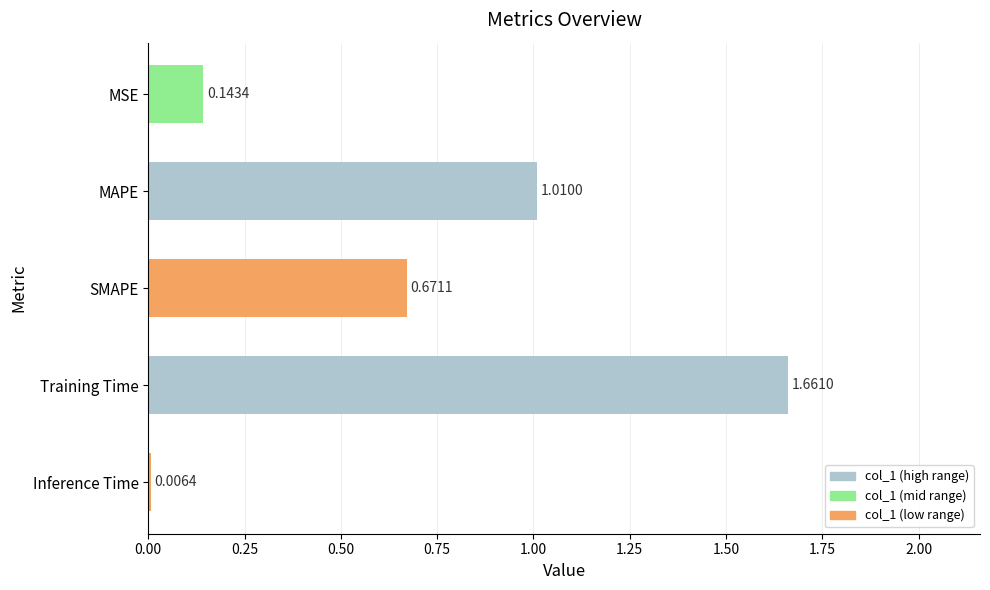

Between MSE and Training Time, which is larger?

Training Time